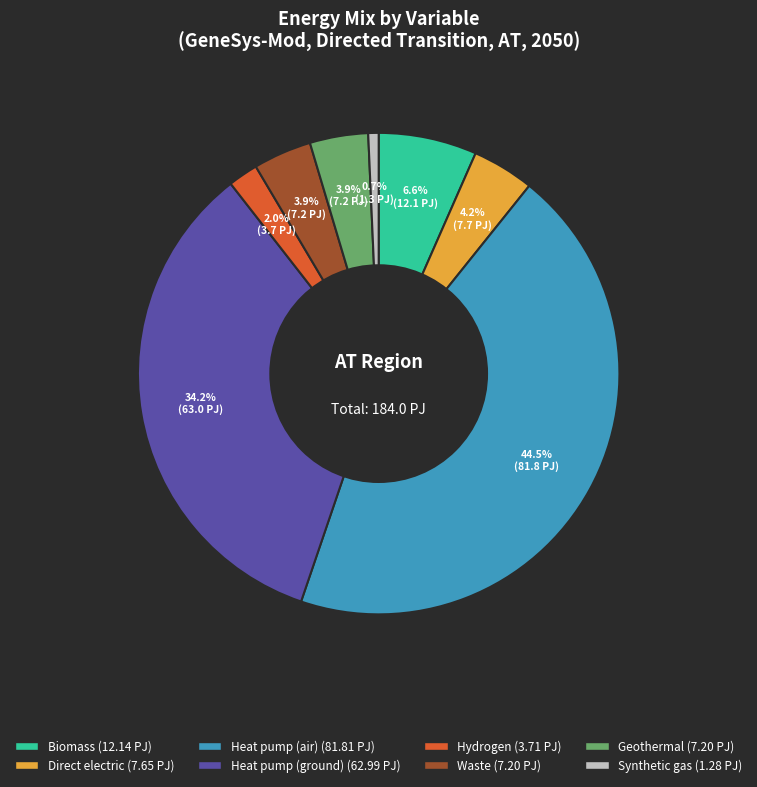

True or false: Biomass accounts for 16% of the total.

False